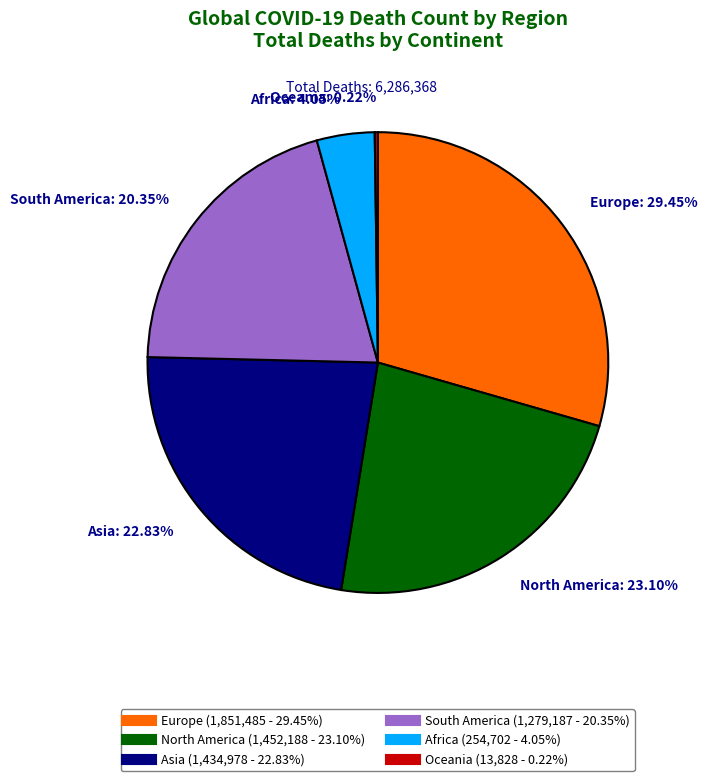

Is the sum of North America and South America greater than half?

No